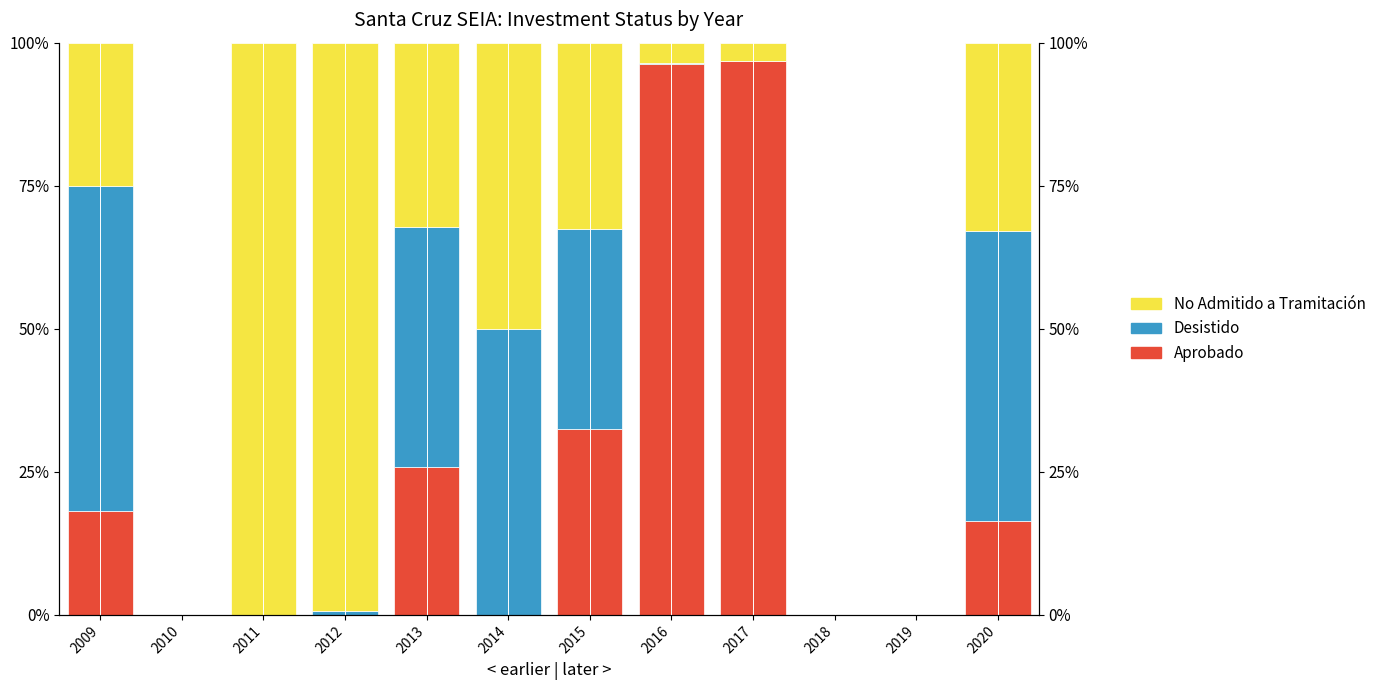

The value of No Admitido a Tramitación at 2014 is 50.0. True or false?

True